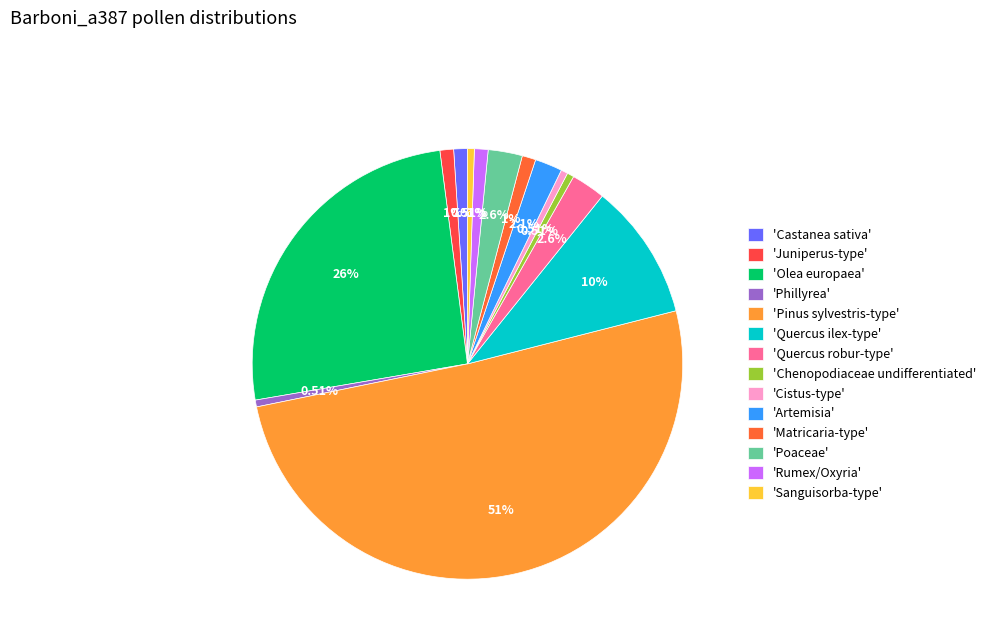

Rank the categories by value from lowest to highest.

Phillyrea, Chenopodiaceae undifferentiated, Cistus-type, Sanguisorba-type, Castanea sativa, Juniperus-type, Matricaria-type, Rumex/Oxyria, Artemisia, Quercus robur-type, Poaceae, Quercus ilex-type, Olea europaea, Pinus sylvestris-type